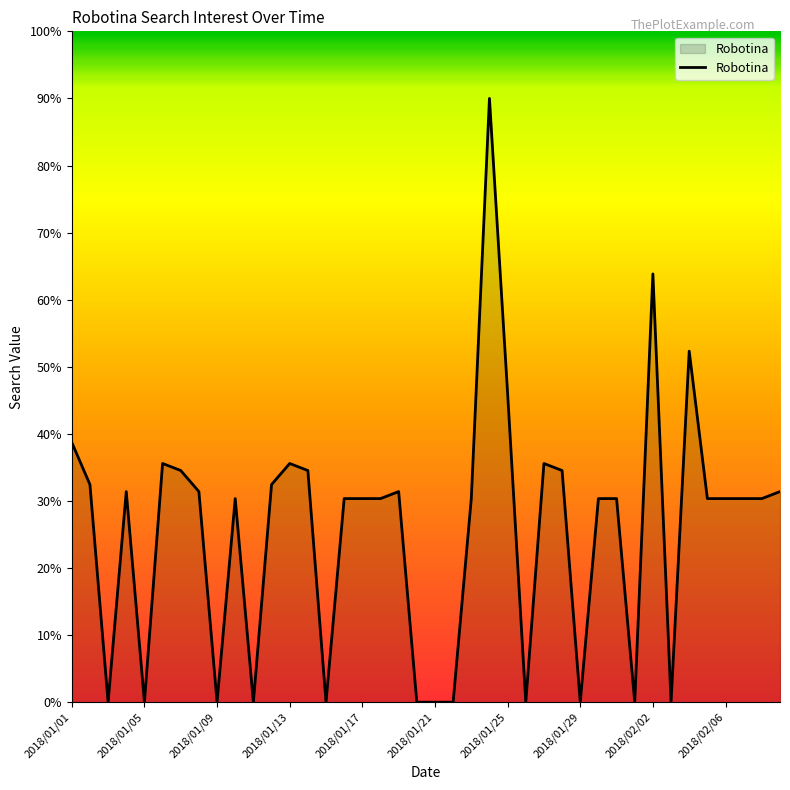

What is the difference between the maximum and minimum values?

90.0